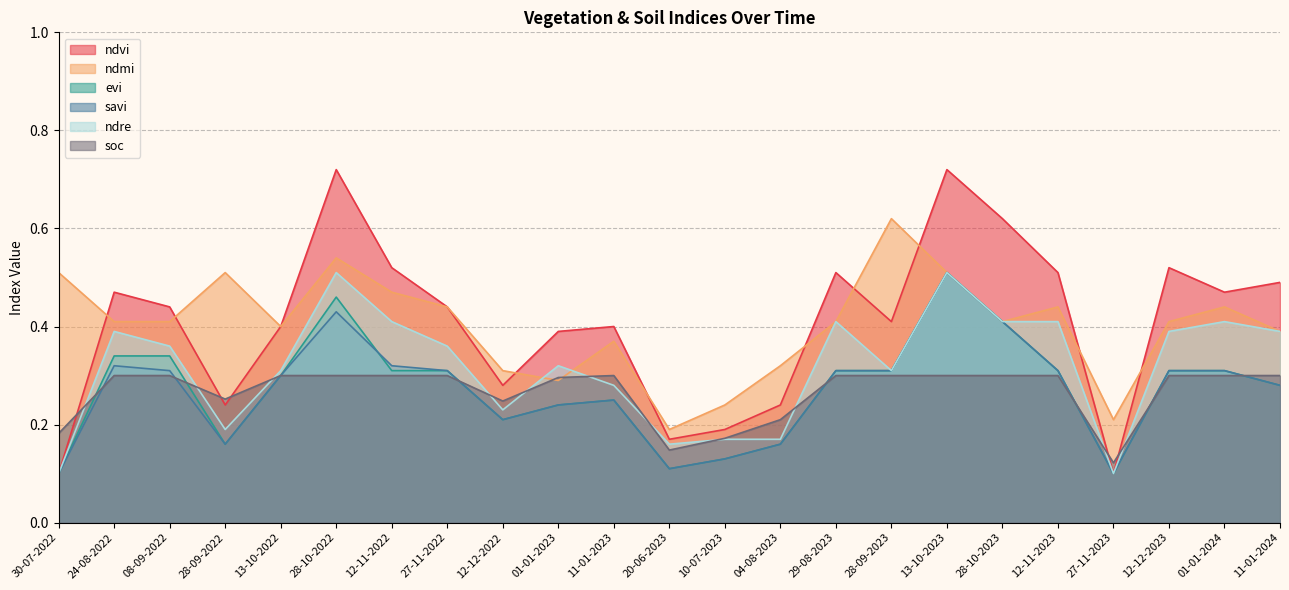

Is it true that ndvi equals 0.5 at 12-12-2023?

True